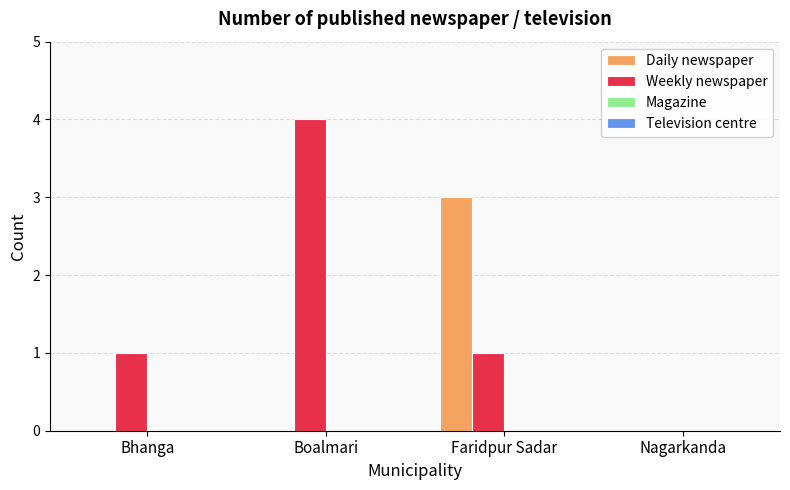

The Daily newspaper series shows 0 at Bhanga. True or false?

True